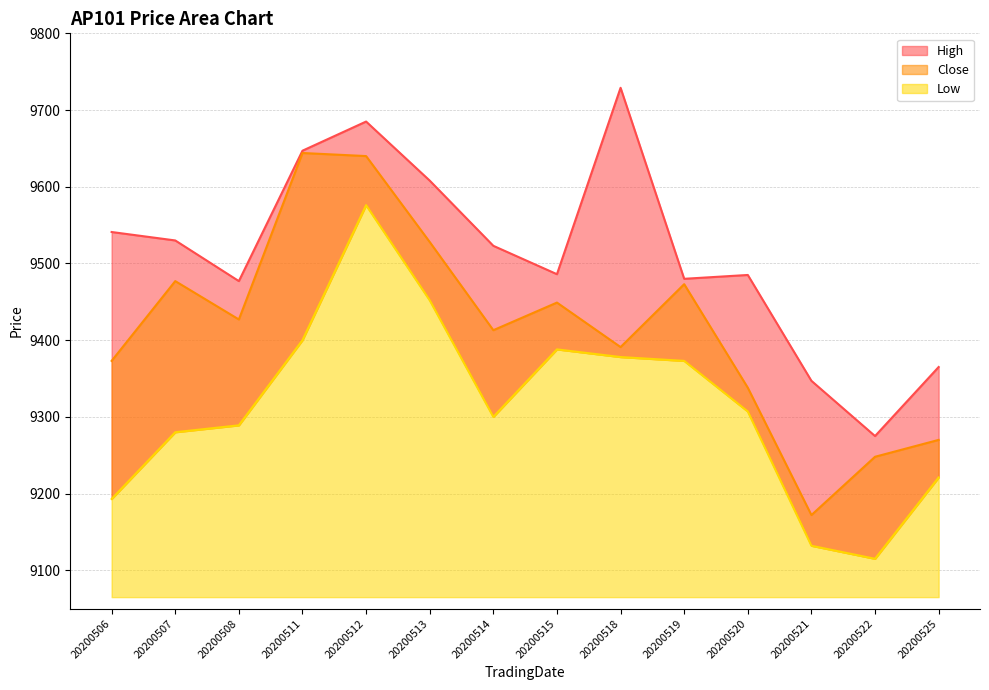

What is the difference between the second highest and second lowest values in the Close series?

392